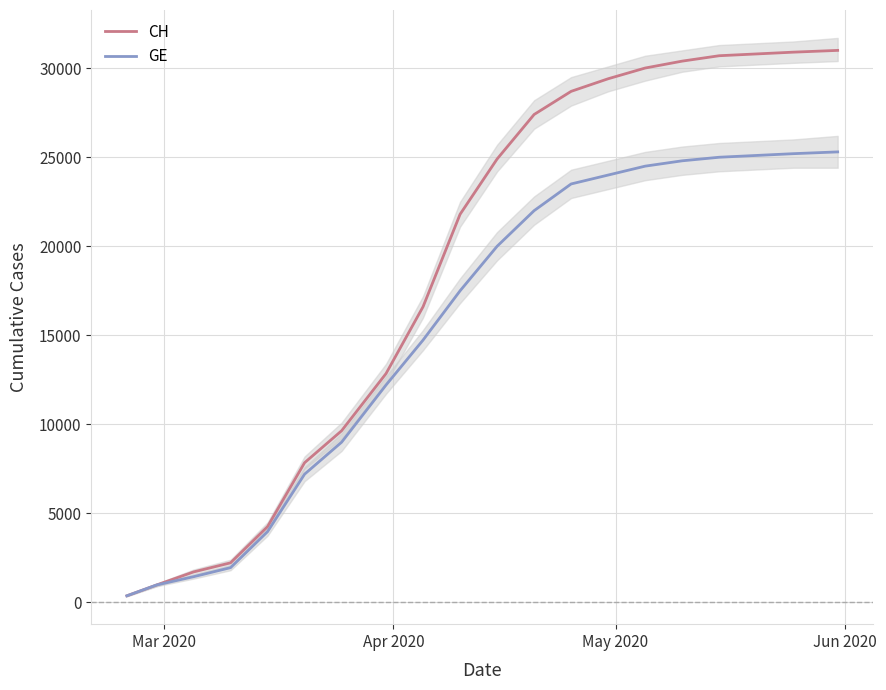

True or false: GE and CH cross at least once.

False